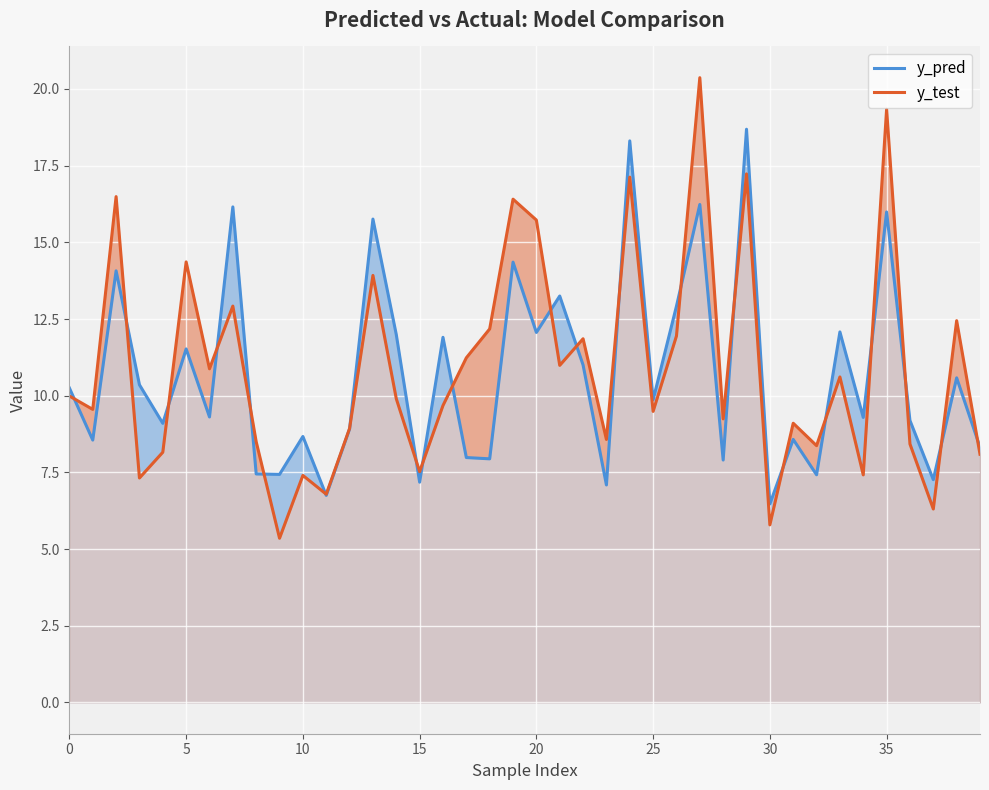

Rank the series by their maximum value, from highest to lowest.

y_test, y_pred